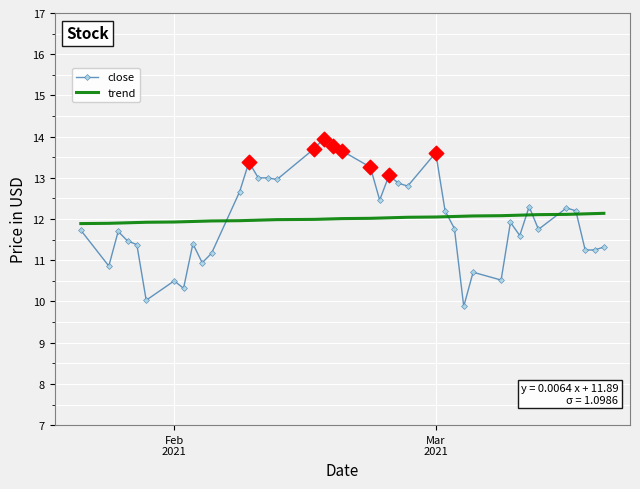

Which series has the widest spread of values?

close